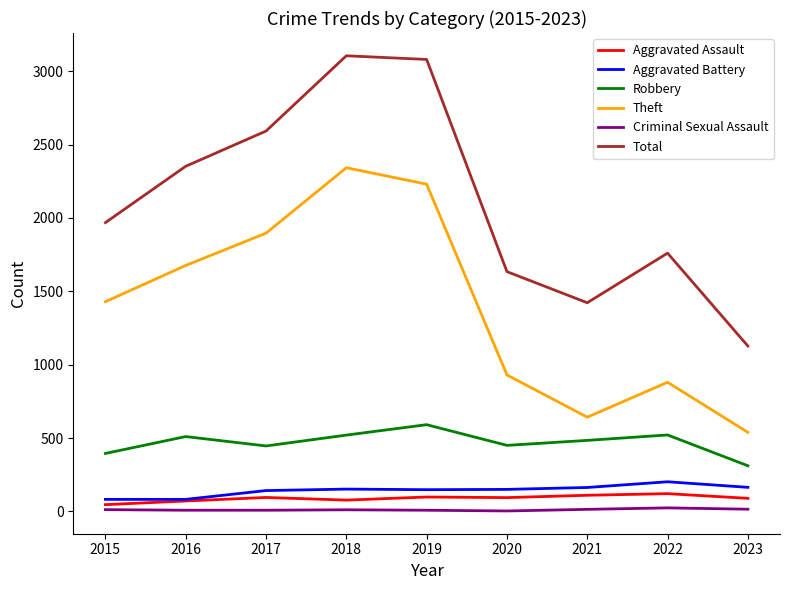

Read the Total value at 2015, to the nearest 50.

1950